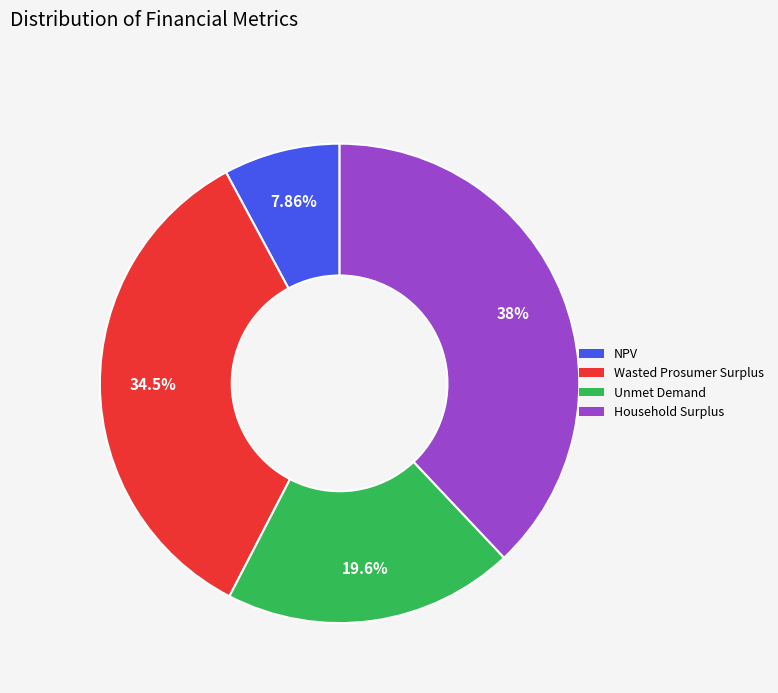

Count the number of slices in the pie.

4